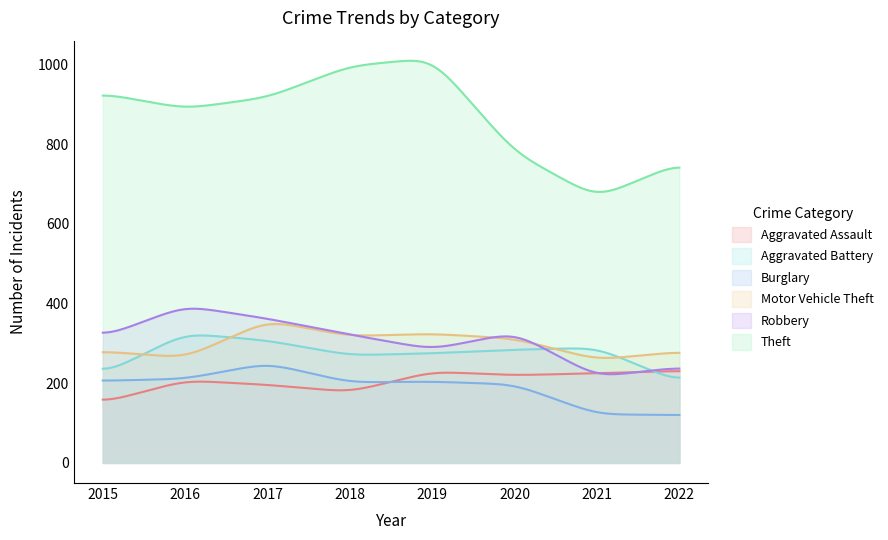

Between 2018 and 2015, which is larger?

2018